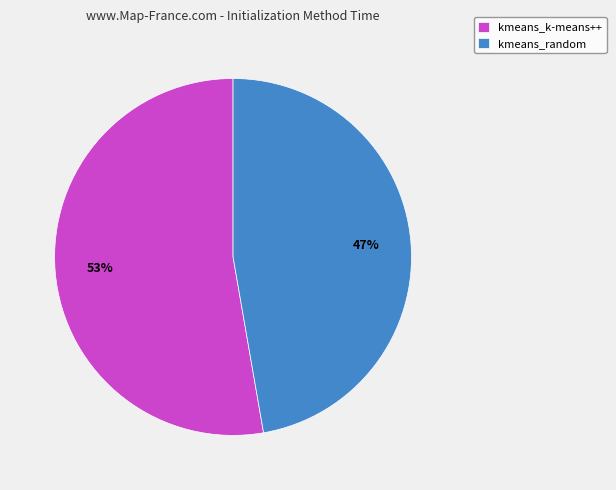

Approximately how many times larger is the value at kmeans_random compared to kmeans_k-means++?

0.9